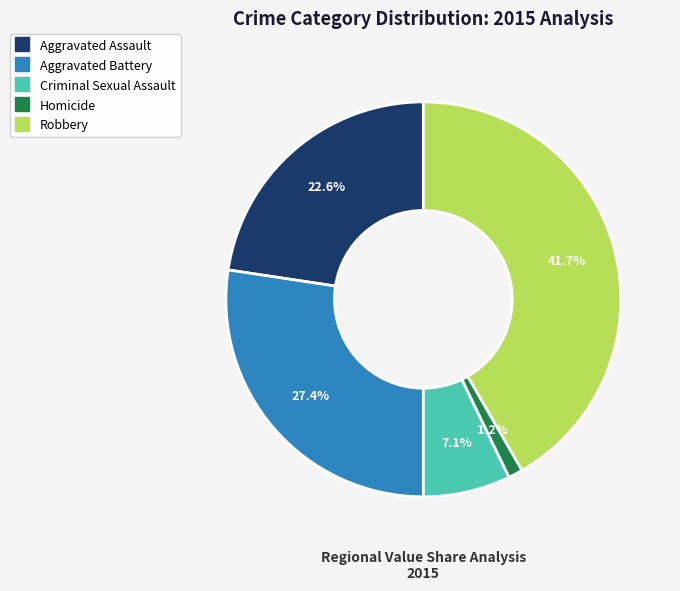

What percentage is the Criminal Sexual Assault slice, to the nearest percent?

7%